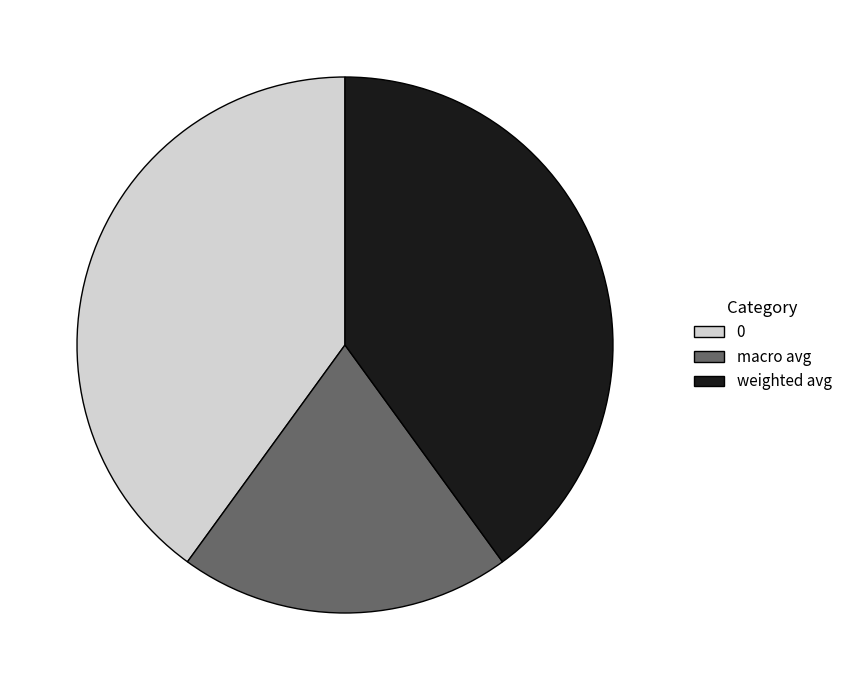

Does weighted avg represent more than half of the total?

No